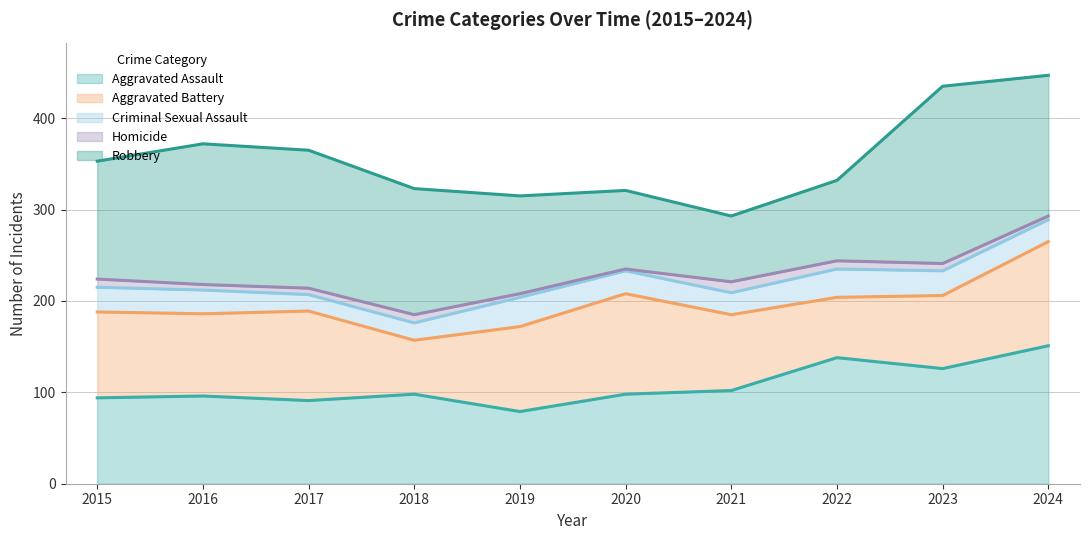

How many categories are shown in the chart?

10